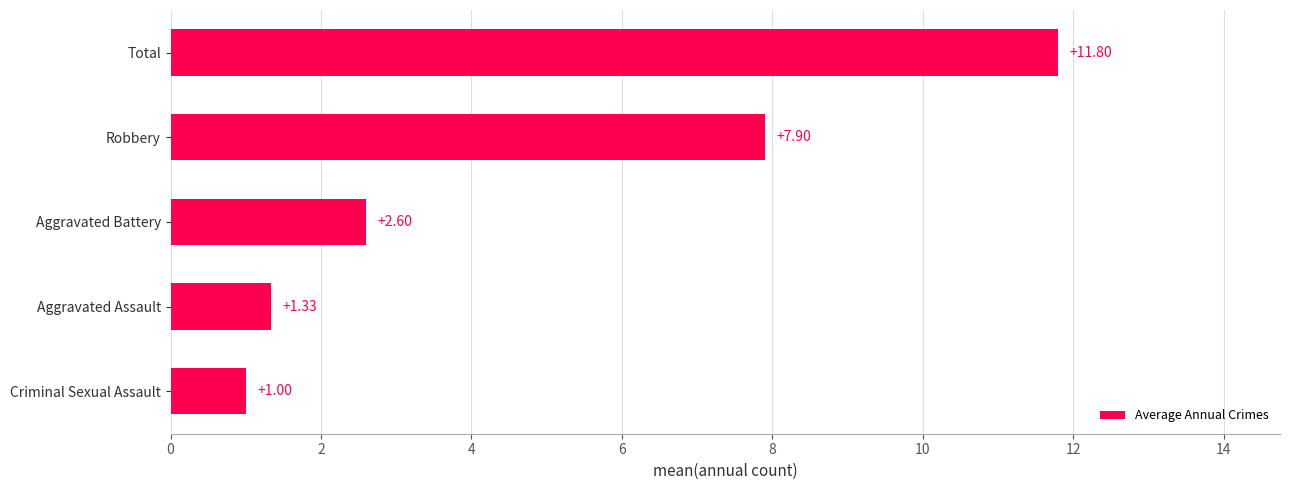

At which label is the value closest to 6?

Robbery